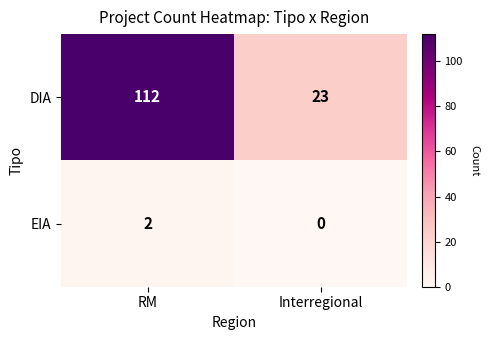

At how many categories does at least one series exceed 110?

1